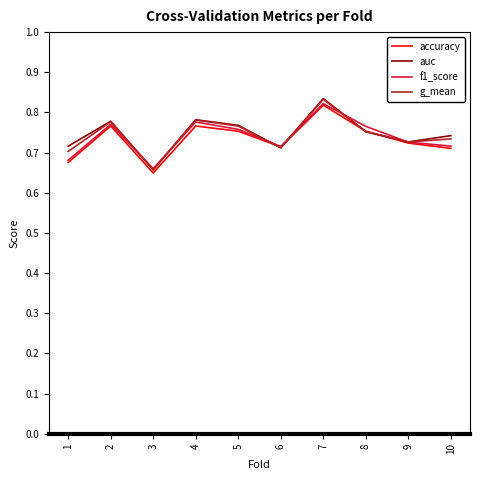

Which category has the lowest value in the g_mean series?

3